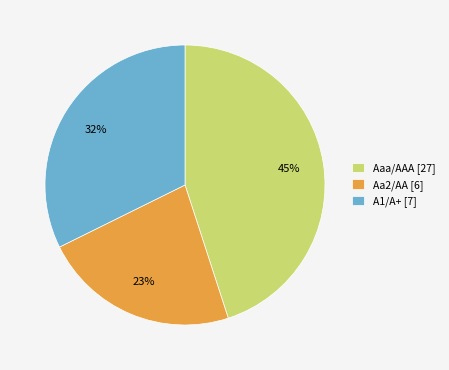

To the nearest percent, what is the combined percentage of Aa2/AA and Aaa/AAA?

68%